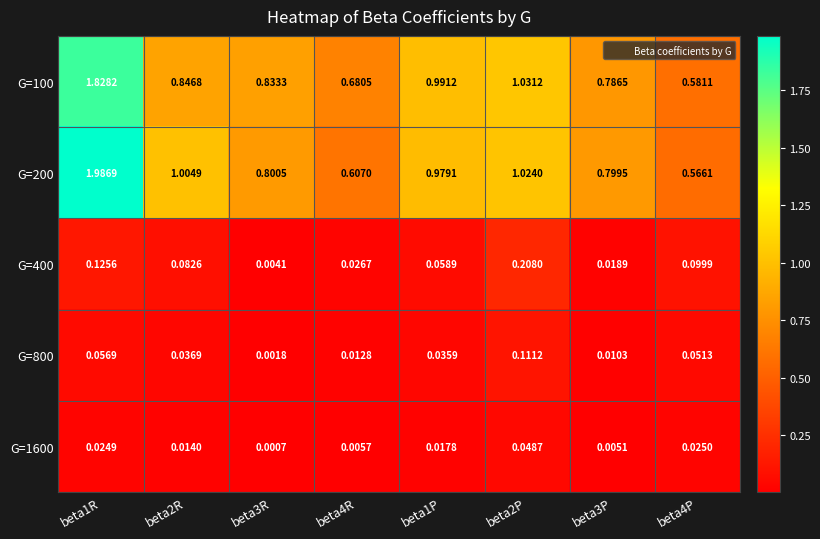

Is the value of G=400 at beta4P greater than the value of G=100 at beta3P?

No